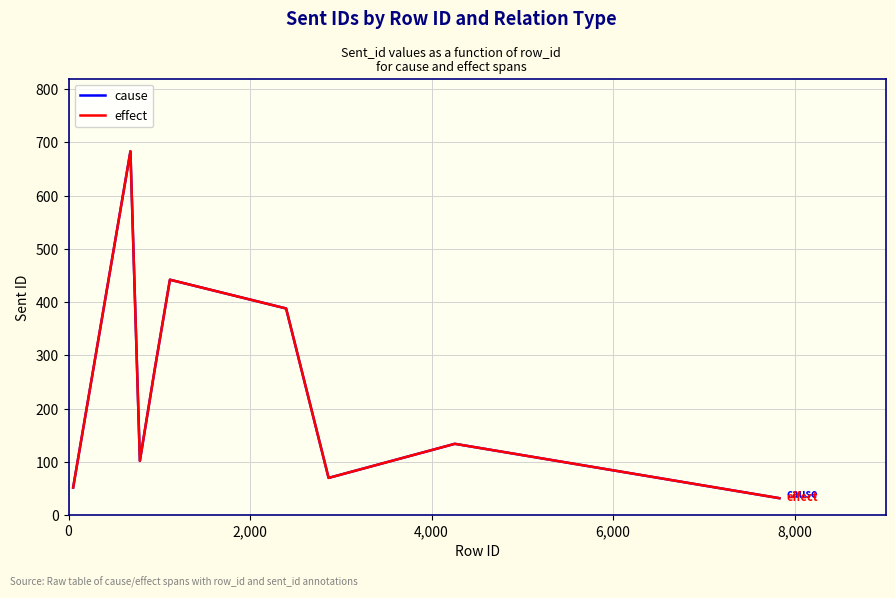

How many interior local peaks does the effect series have?

3